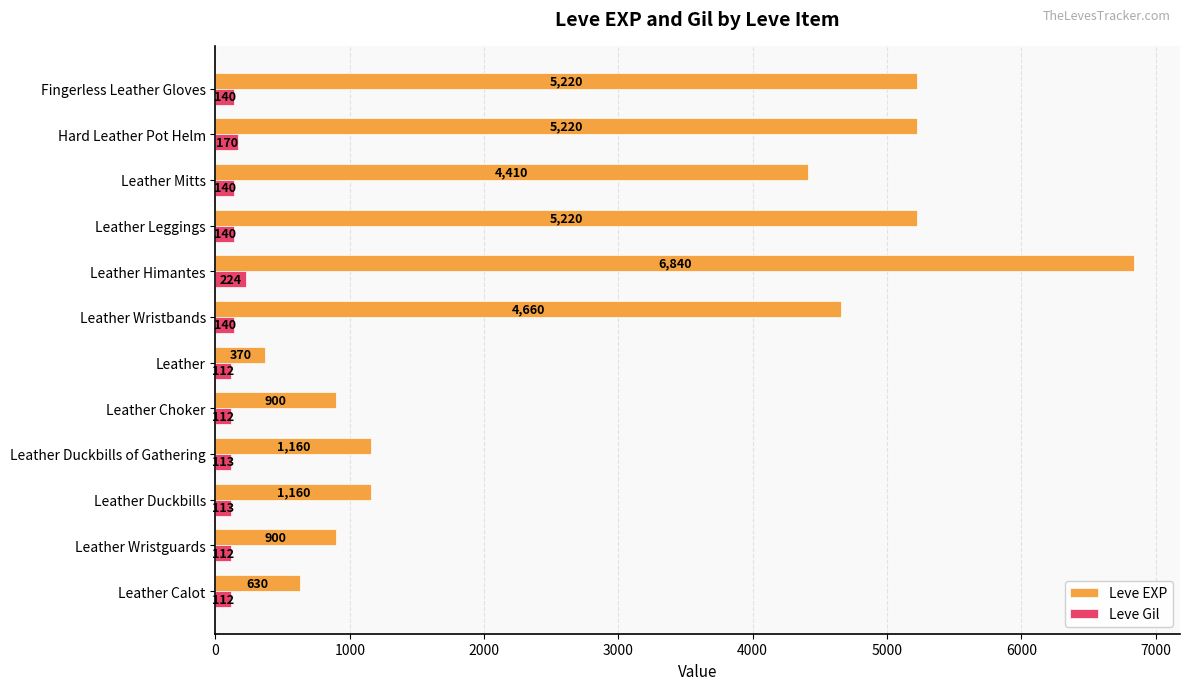

At which label is Leve Gil closest to 168?

Hard Leather Pot Helm